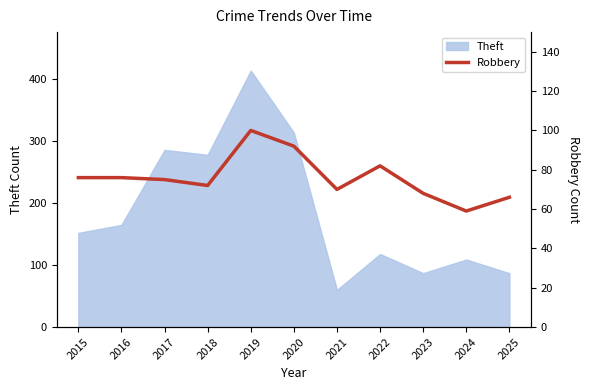

At which label does Theft reach its minimum?

2021